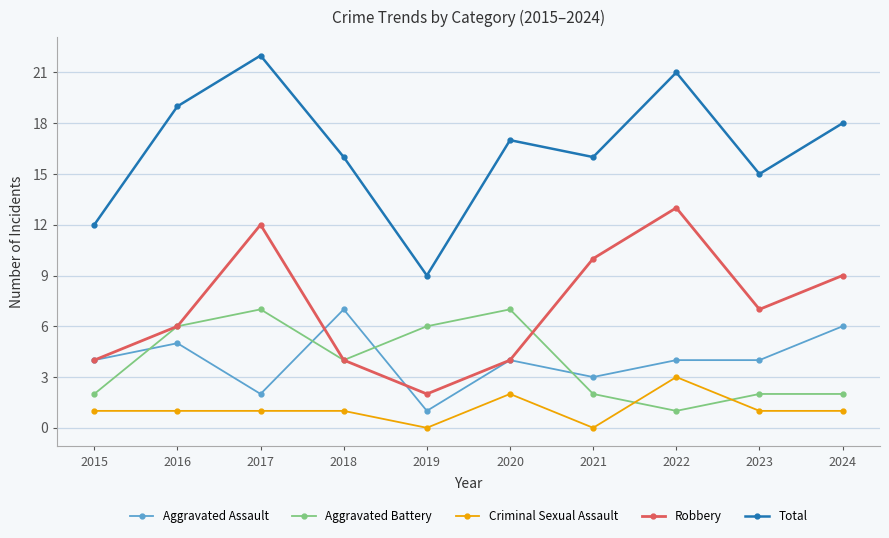

What are all the series names shown in the legend?

Aggravated Assault, Aggravated Battery, Criminal Sexual Assault, Robbery, Total